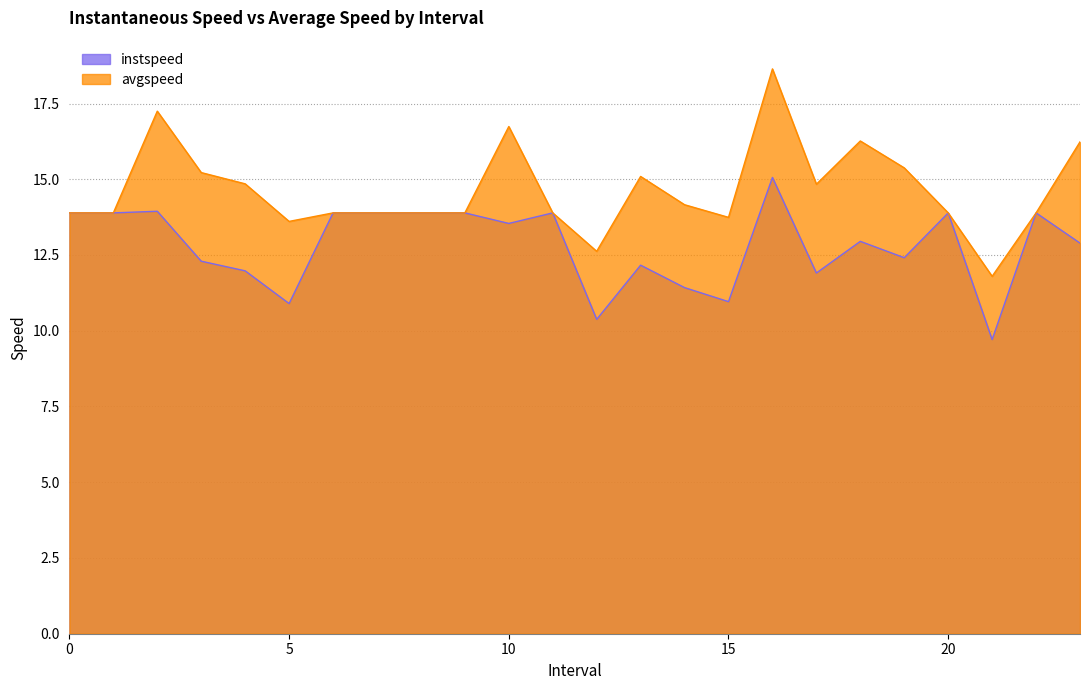

How many lines are shown in the chart?

2